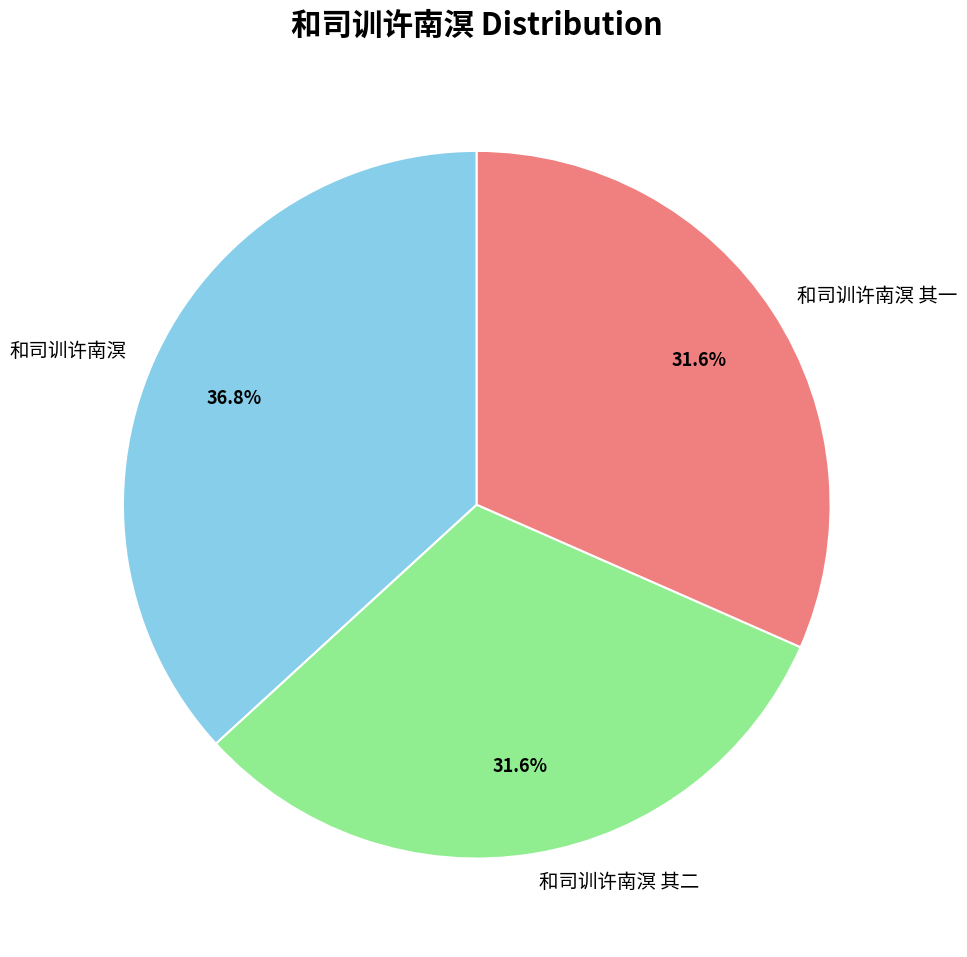

What is the total percentage of 和司训许南溟 其二 and 和司训许南溟 其一?

63.2%